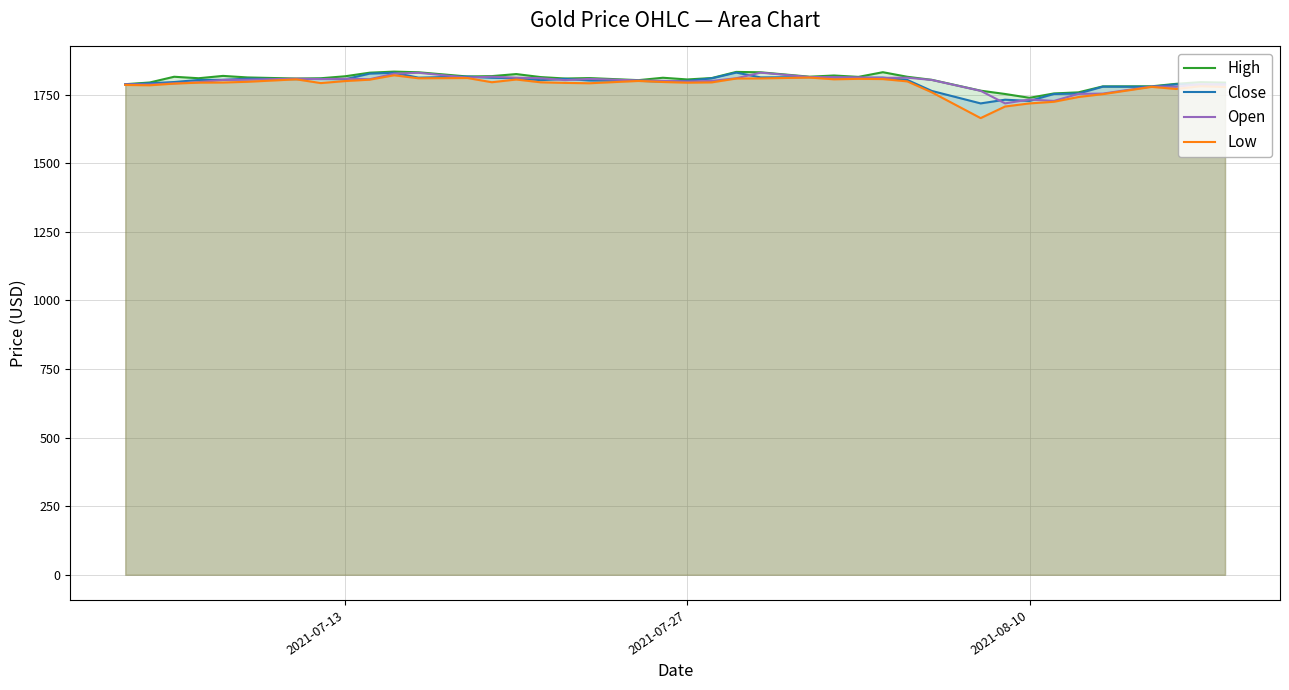

Which series has the largest total across all categories?

High